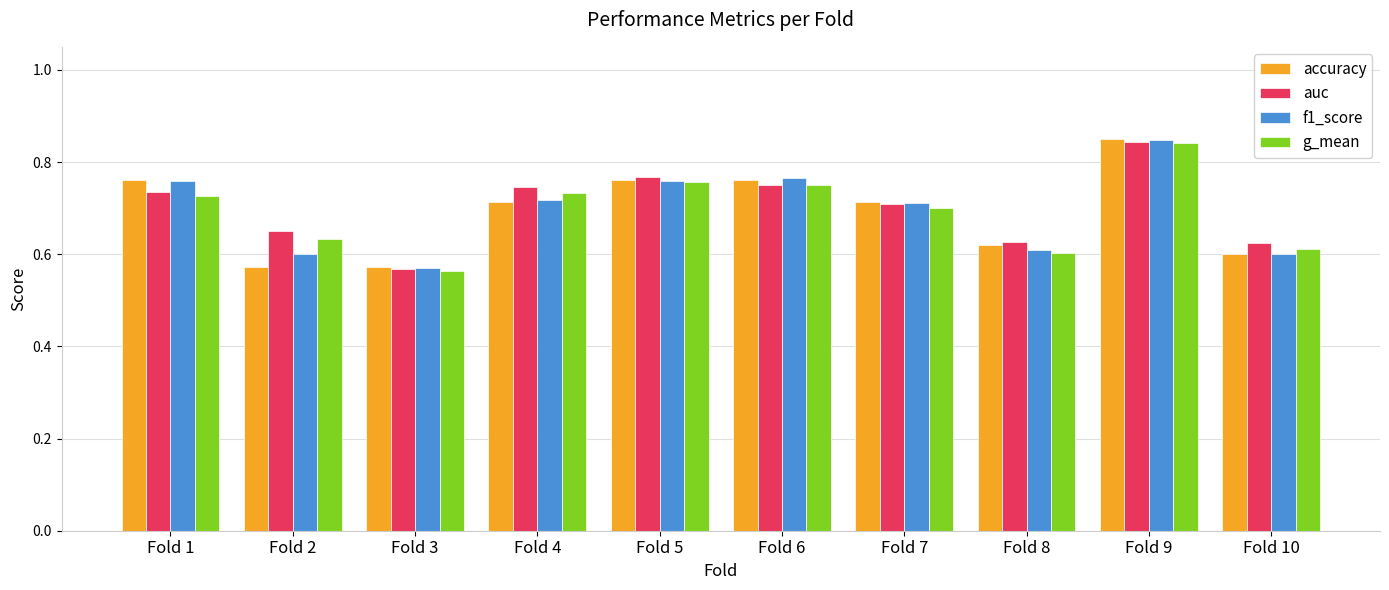

Where is auc nearest to the value 0?

Fold 3